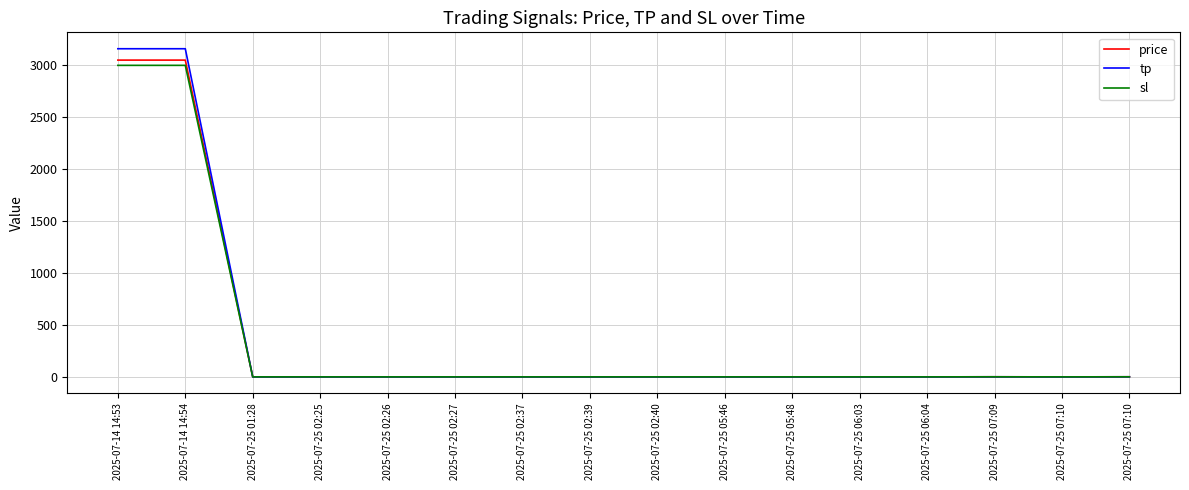

What value does the price series have at 2025-07-25 02:40?

0.1